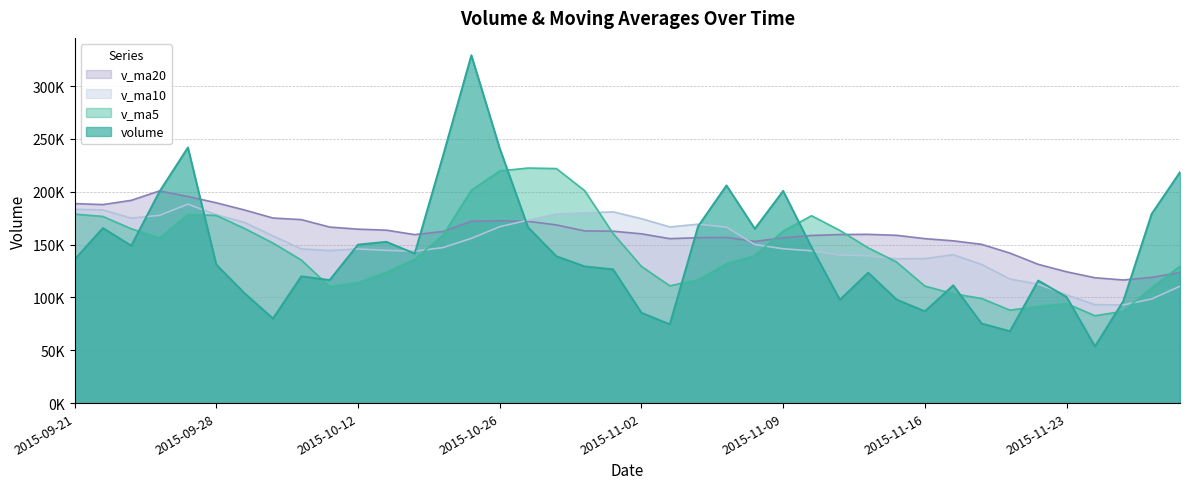

Where is v_ma10 nearest to the value 140584?

2015-11-17